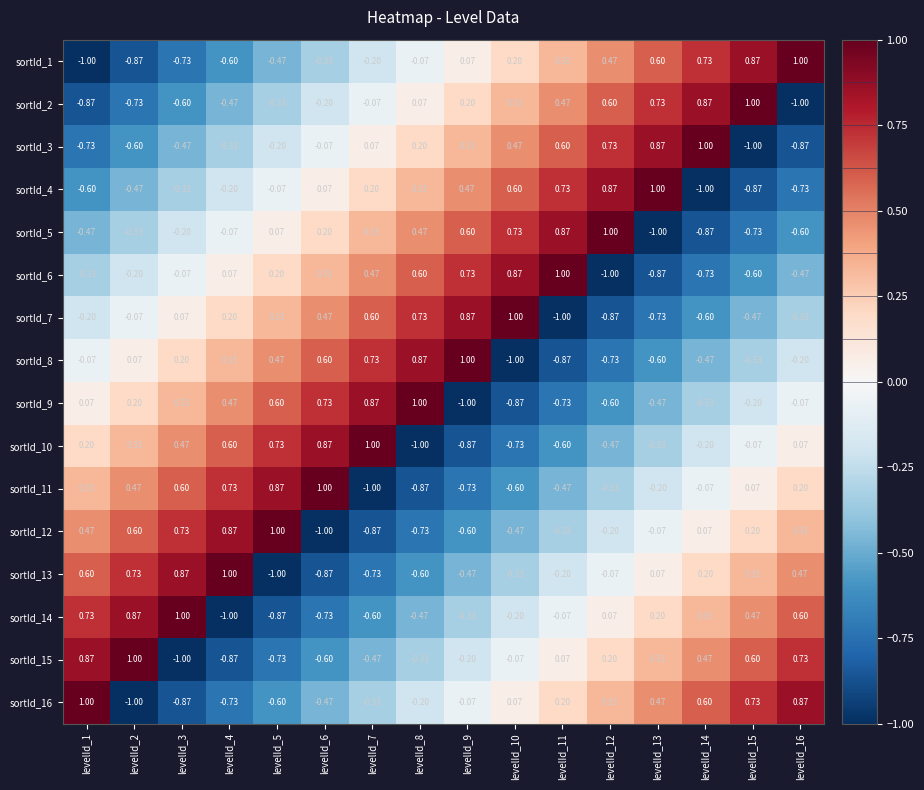

What is the spread (max minus min) of values at levelId_14?

2.0